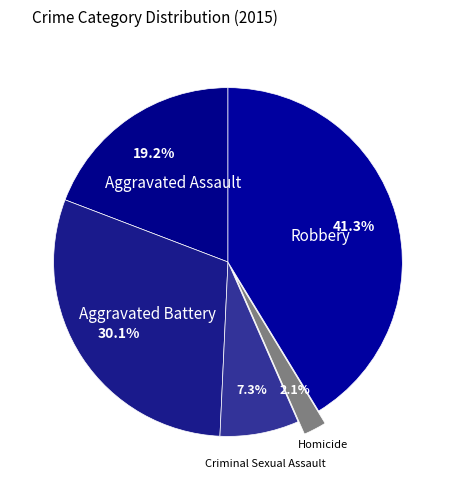

Which category has the biggest portion of the pie?

Robbery